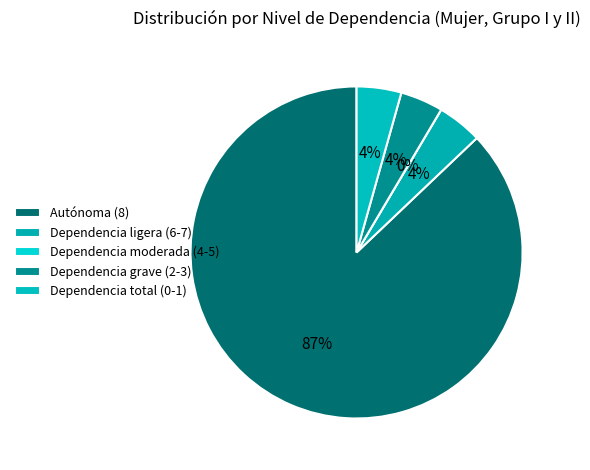

Which category has the biggest portion of the pie?

Autónoma (8)